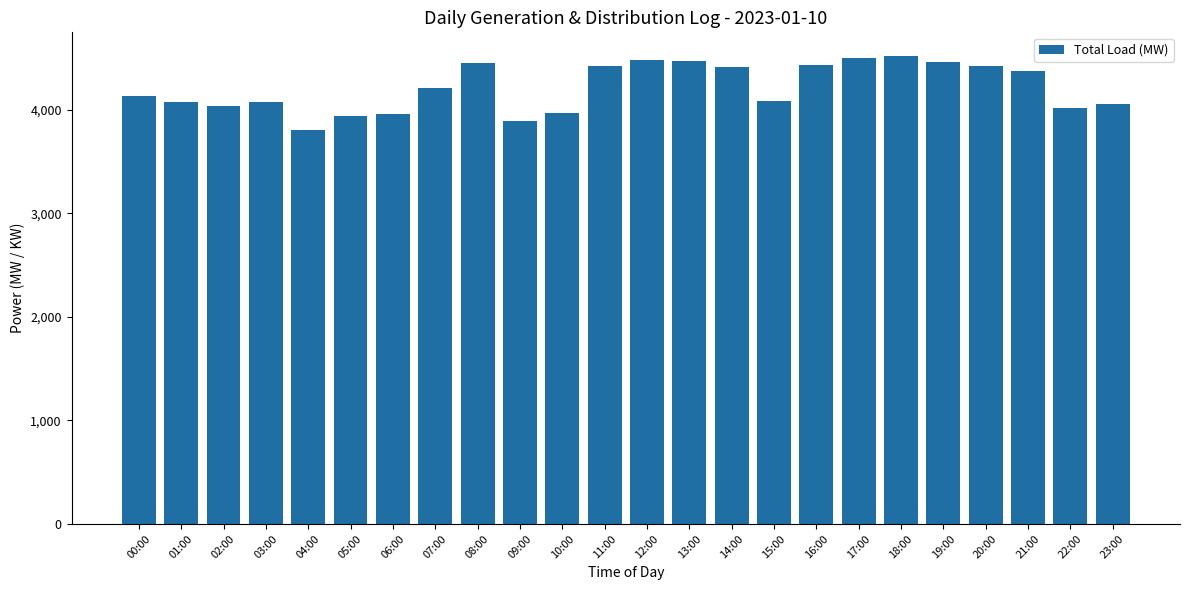

True or false: the data shows 2930 at 18:00.

False